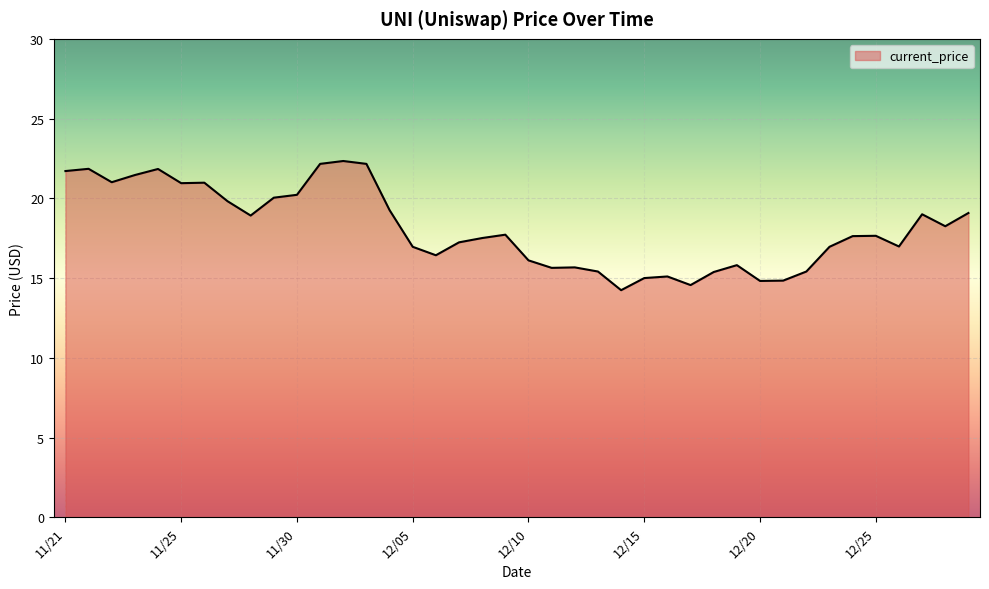

What is the smallest value displayed?

14.2